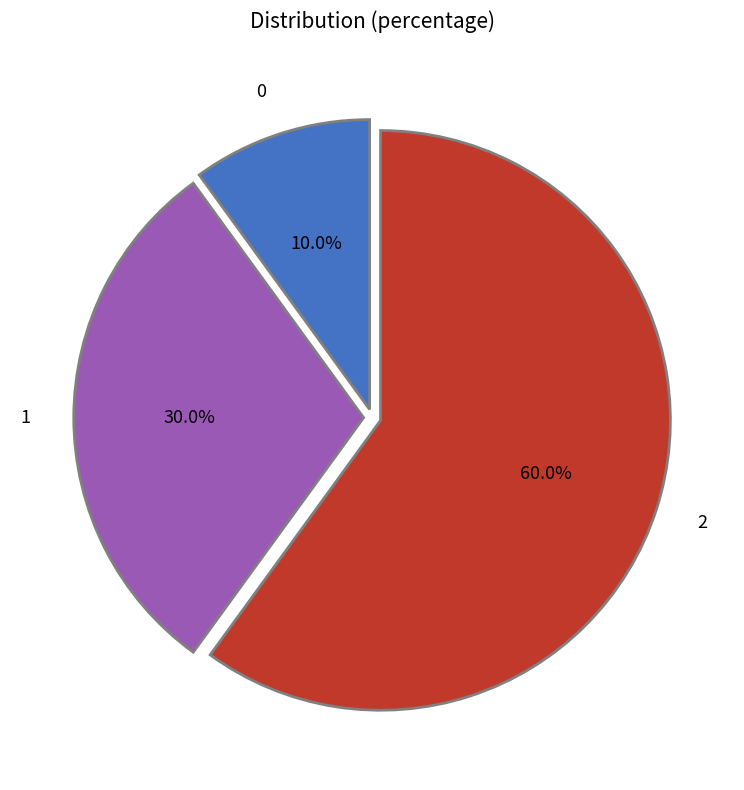

What percentage do 2 and 0 together represent?

70.0%